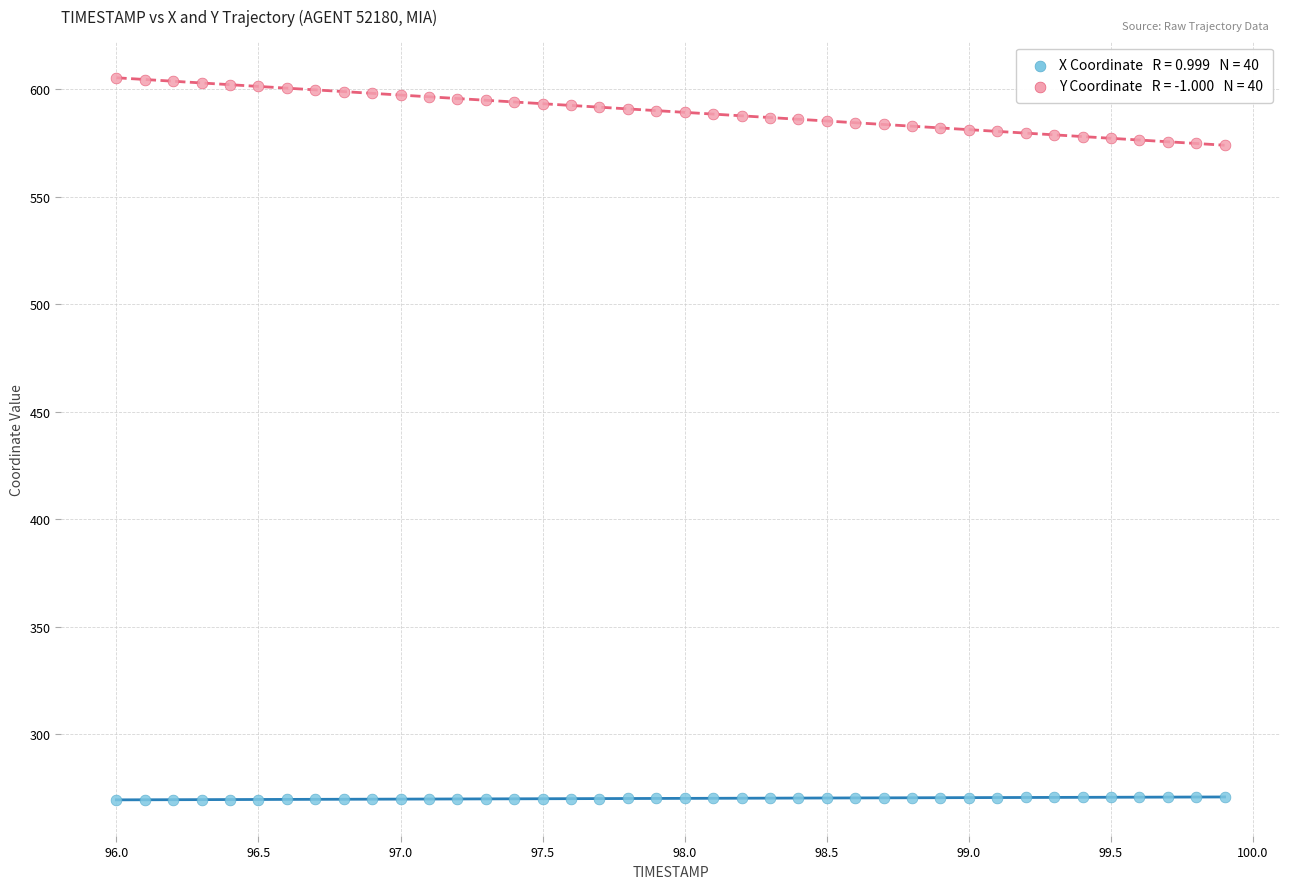

Across all data points, what is the range of X values (max minus min)?

3.9